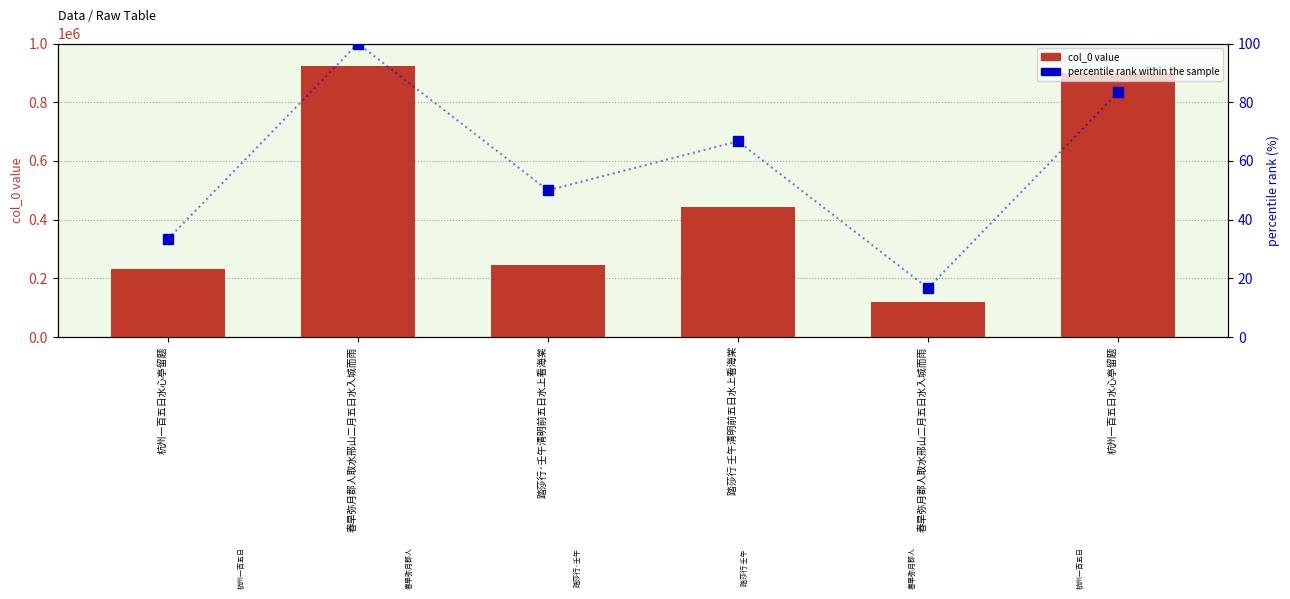

Reading left to right, what are all the values shown in this chart?

col_0 value: 杭州一百五日水心亭留题=230663.0	春旱弥月郡人取水邢山二月五日水入城而雨=924116.0	踏莎行·壬午清明前五日水上看海棠=246428.0	踏莎行 壬午清明前五日水上看海棠=444493.0	春旱弥月郡人取水邢山二月五日水入城而雨=118528.0	杭州一百五日水心亭留题=899215.0
percentile rank within the sample: 杭州一百五日水心亭留题=33.3	春旱弥月郡人取水邢山二月五日水入城而雨=100.0	踏莎行·壬午清明前五日水上看海棠=50.0	踏莎行 壬午清明前五日水上看海棠=66.7	春旱弥月郡人取水邢山二月五日水入城而雨=16.7	杭州一百五日水心亭留题=83.3